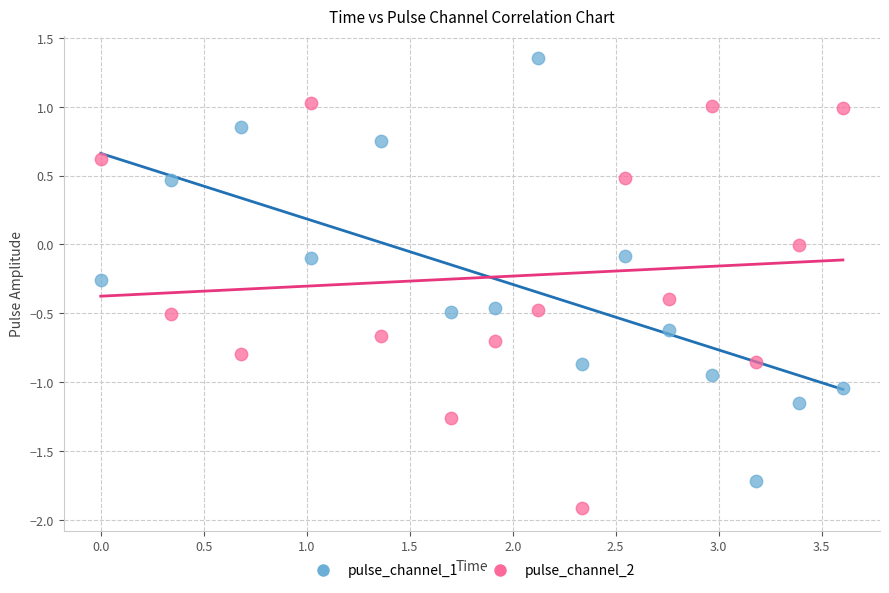

Which series reaches the maximum Y coordinate?

pulse_channel_1